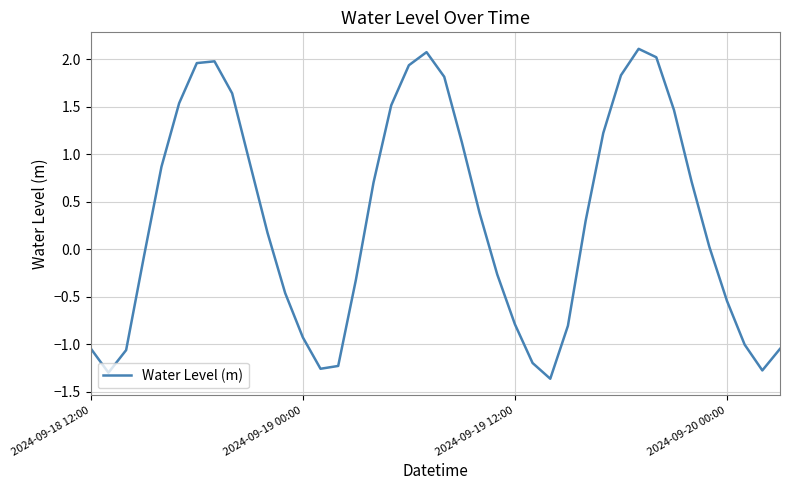

What is the difference between the maximum and minimum values?

3.5